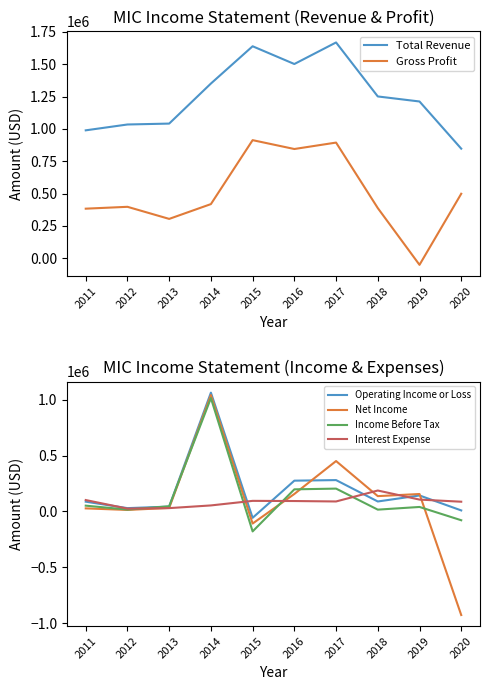

Read the Total Revenue value at 2014.

1350900